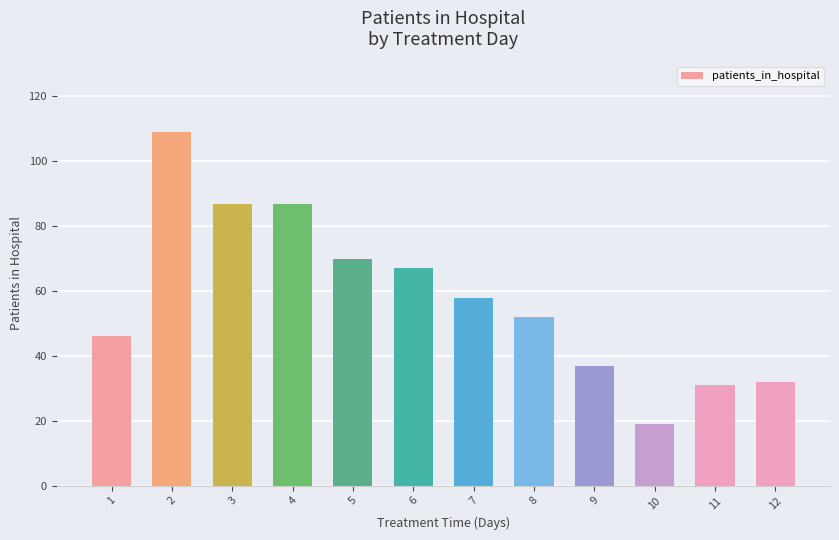

Which has a higher value, 12 or 8?

8